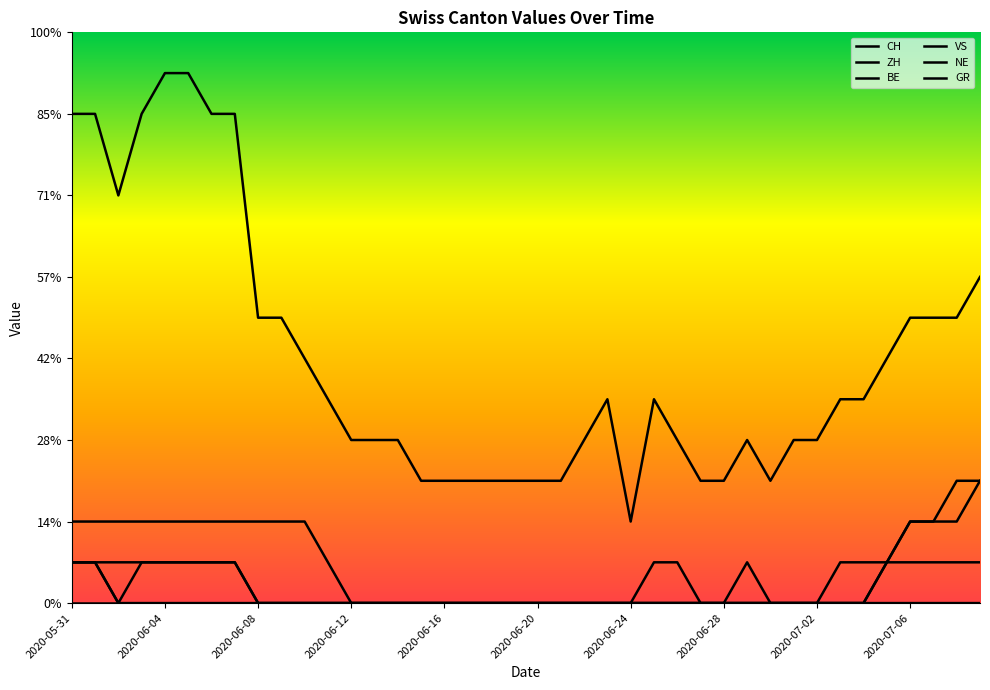

At which category is the sum across all series the highest?

2020-05-31